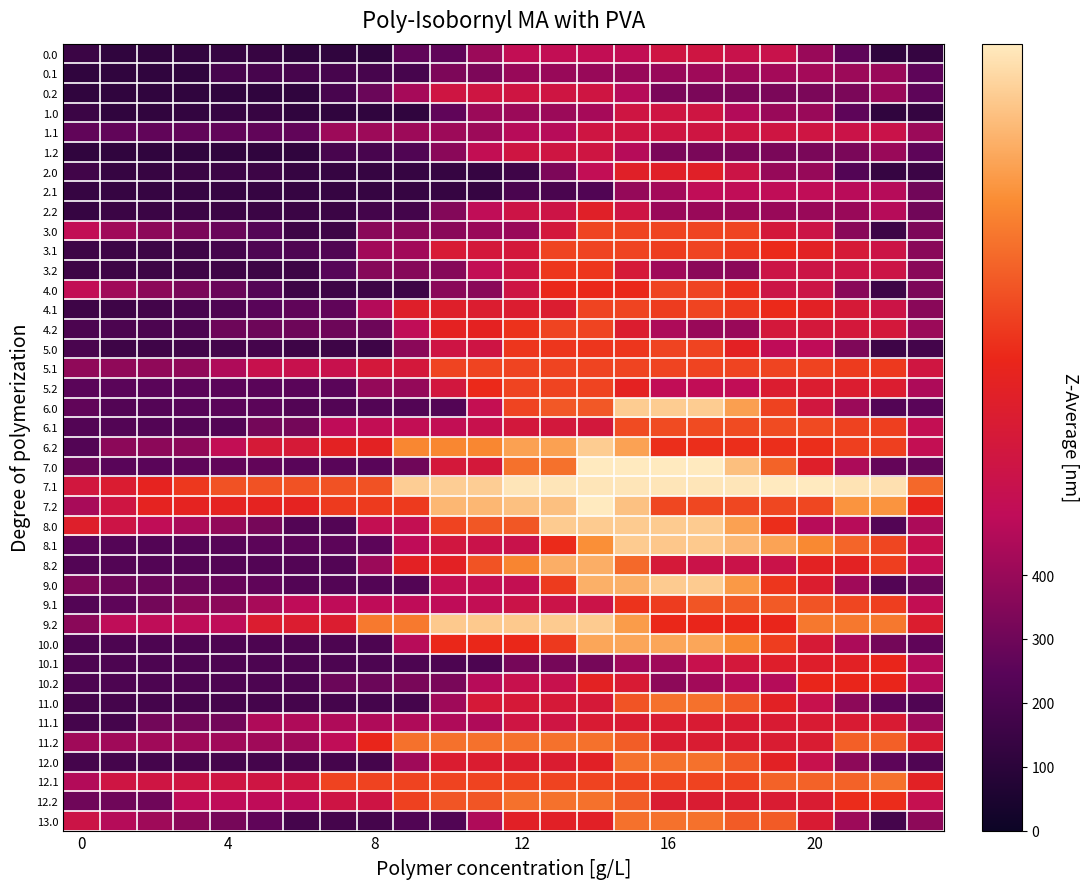

Reading left to right, transcribe all the data shown in this chart.

0.0: 152.1	116.0	118.7	127.4	135.6	137.8	116.0	116.0	116.0	262.5	262.5	408.9	511.7	511.7	511.7	511.7	580.0	580.0	546.7	546.7	403.1	259.6	116.0	134.1
0.1: 116.0	116.0	116.0	116.0	190.1	190.1	190.1	190.1	190.1	190.1	336.6	336.6	400.7	400.7	400.7	400.7	400.7	417.1	417.1	430.6	429.1	409.9	403.1	259.6
0.2: 116.0	116.0	116.0	116.0	116.0	116.0	116.0	194.7	287.1	433.5	580.0	580.0	580.0	580.0	580.0	471.9	328.4	331.9	331.9	331.9	331.9	331.9	403.1	259.6
1.0: 152.1	116.0	118.7	127.4	135.6	137.8	116.0	116.0	116.0	116.0	262.5	408.9	408.9	408.9	433.5	580.0	580.0	580.0	464.5	403.1	403.1	259.6	116.0	134.1
1.1: 265.4	265.4	265.4	265.4	265.4	265.4	265.4	411.9	411.9	411.9	411.9	411.9	474.7	474.7	580.0	580.0	580.0	580.0	580.0	580.0	578.5	559.3	552.5	409.0
1.2: 116.0	116.0	116.0	116.0	116.0	116.0	116.0	194.7	194.7	221.2	367.7	514.1	580.0	580.0	580.0	471.9	328.4	328.4	328.4	328.4	328.4	328.4	403.1	259.6
2.0: 172.1	136.0	138.7	147.4	155.6	157.8	136.0	136.0	136.0	136.0	136.0	136.0	164.8	336.6	508.3	680.0	680.0	680.0	564.5	396.2	396.2	227.9	136.0	154.1
2.1: 136.0	136.0	136.0	136.0	136.0	136.0	136.0	136.0	136.0	136.0	136.0	136.0	198.8	198.8	221.9	393.7	426.5	500.1	500.1	500.1	498.6	479.4	472.6	304.3
2.2: 136.0	151.9	151.9	151.9	151.9	151.9	151.9	151.9	179.5	179.5	351.3	501.9	567.8	567.8	680.0	571.9	403.6	403.6	403.6	403.6	403.6	403.6	472.6	304.3
3.0: 507.8	420.2	371.4	328.5	285.0	235.7	162.4	162.4	367.5	367.5	367.5	401.9	401.9	606.9	812.0	812.0	812.0	812.0	812.0	611.0	564.3	363.4	162.4	335.1
3.1: 162.5	162.4	162.4	162.4	184.0	215.8	215.8	220.4	425.4	425.4	630.5	606.9	606.9	812.0	812.0	812.0	792.7	811.9	784.6	746.3	693.4	622.7	564.4	363.5
3.2: 162.4	162.4	162.4	162.4	162.4	162.4	162.4	241.1	357.4	357.4	357.4	508.0	573.9	779.0	779.0	619.4	418.4	370.4	370.4	564.3	564.3	564.3	564.3	363.4
4.0: 507.8	420.2	371.4	328.5	285.0	235.7	162.4	162.4	162.4	162.4	367.5	367.5	572.5	743.7	743.7	743.7	812.0	812.0	765.3	564.3	564.3	363.4	162.4	335.1
4.1: 162.6	162.5	175.7	194.2	215.8	247.6	263.5	263.5	468.6	673.6	673.6	650.1	650.1	650.1	812.0	812.0	792.7	812.0	784.7	746.4	693.5	622.8	564.5	363.6
4.2: 206.5	206.5	206.5	206.5	294.0	294.0	294.0	294.0	294.0	499.1	703.6	703.6	769.5	812.0	812.0	652.4	451.5	403.4	403.4	608.5	608.5	608.5	608.5	407.5
5.0: 198.5	162.4	165.1	173.8	182.0	184.2	162.4	162.4	162.4	367.5	572.5	572.5	777.6	777.6	777.6	777.6	812.0	812.0	696.5	495.6	495.6	339.9	162.4	180.5
5.1: 382.6	382.6	382.6	382.6	456.7	541.0	541.0	541.0	606.9	606.9	812.0	812.0	812.0	812.0	812.0	812.0	812.0	812.0	812.0	812.0	810.5	791.3	784.5	583.6
5.2: 249.6	249.6	249.6	249.6	249.6	249.6	249.6	249.6	390.9	390.9	595.5	746.1	812.0	812.0	812.0	703.9	502.9	502.9	502.9	651.5	651.5	651.5	651.5	450.5
6.0: 266.5	230.4	233.1	241.8	250.0	252.2	230.4	230.4	230.4	230.4	230.4	521.3	812.2	861.1	861.1	1152.0	1152.0	1152.0	1036.5	807.3	592.7	407.9	230.4	248.5
6.1: 230.4	230.4	230.4	230.4	230.4	314.7	314.7	494.7	511.8	511.8	511.8	540.4	603.2	603.2	603.2	828.1	828.1	828.1	828.1	828.1	826.6	807.4	800.6	515.5
6.2: 230.4	372.1	372.1	372.1	512.1	621.3	621.3	700.0	700.0	973.9	973.9	973.9	1039.8	1039.8	1152.0	1043.9	758.8	758.8	758.8	758.8	758.8	799.6	799.6	515.0
7.0: 282.5	246.4	249.1	257.8	266.0	268.2	246.4	246.4	246.4	298.7	609.8	609.8	920.9	920.9	1232.0	1232.0	1232.0	1232.0	1116.5	887.3	672.7	449.5	272.0	277.3
7.1: 594.7	647.1	712.8	783.9	844.6	844.6	844.6	844.6	844.6	1155.7	1155.7	1155.7	1218.6	1218.6	1218.6	1218.6	1218.6	1218.6	1218.6	1232.0	1230.5	1211.3	1204.5	899.6
7.2: 438.3	580.0	708.8	708.8	708.8	708.8	708.8	787.5	787.5	787.5	1098.6	1098.6	1119.8	1119.8	1232.0	1123.9	819.0	819.0	819.0	819.0	819.0	1007.5	1007.5	722.9
8.0: 670.1	566.6	502.0	443.2	383.9	318.7	229.6	229.6	519.5	519.5	809.4	858.1	858.1	1148.0	1148.0	1148.0	1148.0	1148.0	1040.5	756.4	474.4	474.4	229.6	449.8
8.1: 248.4	232.5	229.6	232.0	237.4	253.0	252.8	252.8	252.8	495.4	589.1	549.7	544.0	749.9	991.8	1148.0	1138.5	1143.4	1100.3	1046.1	977.3	890.8	816.7	532.6
8.2: 229.6	229.6	229.6	229.6	229.6	229.6	229.6	229.6	406.9	696.8	696.8	847.4	969.3	1075.5	1075.5	900.0	615.9	552.0	552.0	552.0	699.3	699.3	797.9	513.7
9.0: 343.4	294.4	284.2	279.8	275.0	264.3	229.6	229.6	229.6	229.6	519.5	519.5	519.5	789.8	1079.7	1079.7	1148.0	1148.0	1019.7	777.6	655.9	420.0	229.6	286.5
9.1: 229.6	258.3	310.9	368.8	368.8	440.0	495.3	495.3	495.3	495.3	495.3	510.7	560.4	560.4	560.4	772.2	791.9	852.4	863.9	863.9	849.6	817.5	797.9	513.7
9.2: 368.1	496.6	496.6	496.6	496.6	650.0	650.0	650.0	939.9	939.9	1144.5	1144.5	1144.5	1148.0	1148.0	1027.0	742.9	733.5	733.5	733.5	936.3	936.3	936.3	652.2
10.0: 210.4	210.4	210.4	210.4	210.4	210.4	210.4	210.4	210.4	476.1	741.7	741.7	741.7	786.3	1052.0	1052.0	1052.0	1052.0	981.1	796.4	626.3	447.7	314.8	262.6
10.1: 210.4	210.4	210.4	210.4	210.4	210.4	210.4	210.4	210.4	210.4	210.4	210.4	318.7	318.7	318.7	418.6	418.6	537.7	607.8	666.7	666.7	692.6	731.1	470.8
10.2: 210.4	210.4	210.4	210.4	210.4	210.4	210.4	289.1	289.1	324.9	324.9	475.5	541.4	541.4	699.1	635.5	375.2	424.1	469.7	469.7	731.1	731.1	731.1	470.8
11.0: 184.0	184.0	184.0	184.0	184.0	184.0	184.0	184.0	184.0	184.0	416.3	619.4	619.4	619.4	619.4	851.7	920.0	920.0	863.9	694.1	538.9	375.1	257.0	220.5
11.1: 184.0	184.0	310.3	310.3	310.3	455.2	455.2	455.2	455.2	455.2	455.2	455.2	578.7	578.7	639.4	639.4	639.4	639.4	639.4	639.4	639.4	639.4	639.4	411.7
11.2: 420.5	420.5	420.5	420.5	420.5	420.5	420.5	499.3	731.6	920.0	920.0	920.0	920.0	920.0	920.0	871.3	643.6	643.6	643.6	643.6	643.6	875.9	875.9	648.2
12.0: 184.0	184.0	184.0	184.0	184.0	184.0	184.0	184.0	184.0	416.3	648.6	648.6	648.6	648.6	687.7	920.0	920.0	920.0	863.9	694.1	538.9	375.1	257.0	220.5
12.1: 464.6	577.6	577.6	577.6	577.6	577.6	577.6	810.0	810.0	810.0	810.0	810.0	810.0	810.0	810.0	810.0	810.0	810.0	810.0	884.0	884.0	884.0	920.0	692.3
12.2: 299.6	299.6	299.6	493.5	493.5	493.5	493.5	572.2	572.2	804.5	854.1	854.1	920.0	920.0	920.0	871.3	643.6	643.6	643.6	643.6	643.6	755.0	755.0	527.3
13.0: 565.1	471.5	416.8	367.9	318.5	263.2	184.0	184.0	184.0	223.0	223.0	455.4	687.7	687.7	687.7	920.0	920.0	920.0	867.1	867.1	639.4	411.7	184.0	374.5